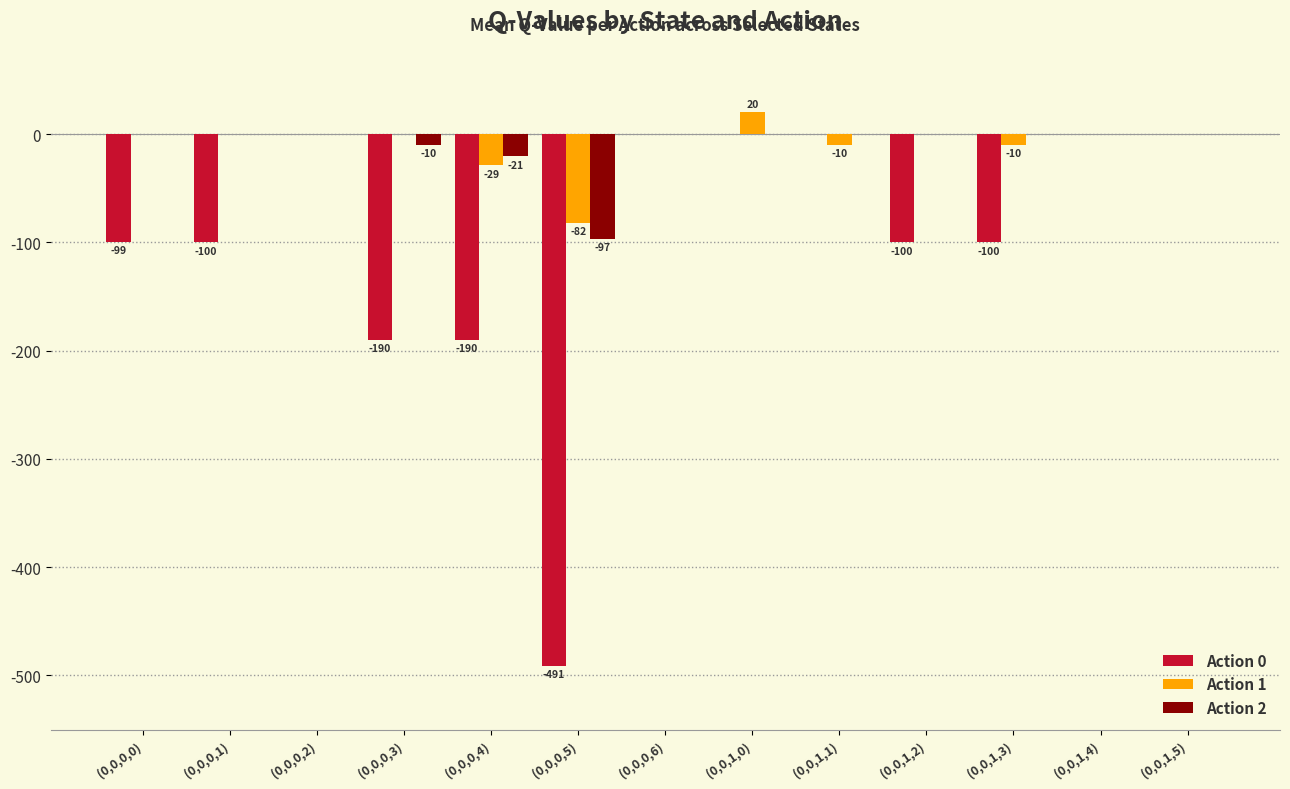

What is the greatest value displayed?

20.0